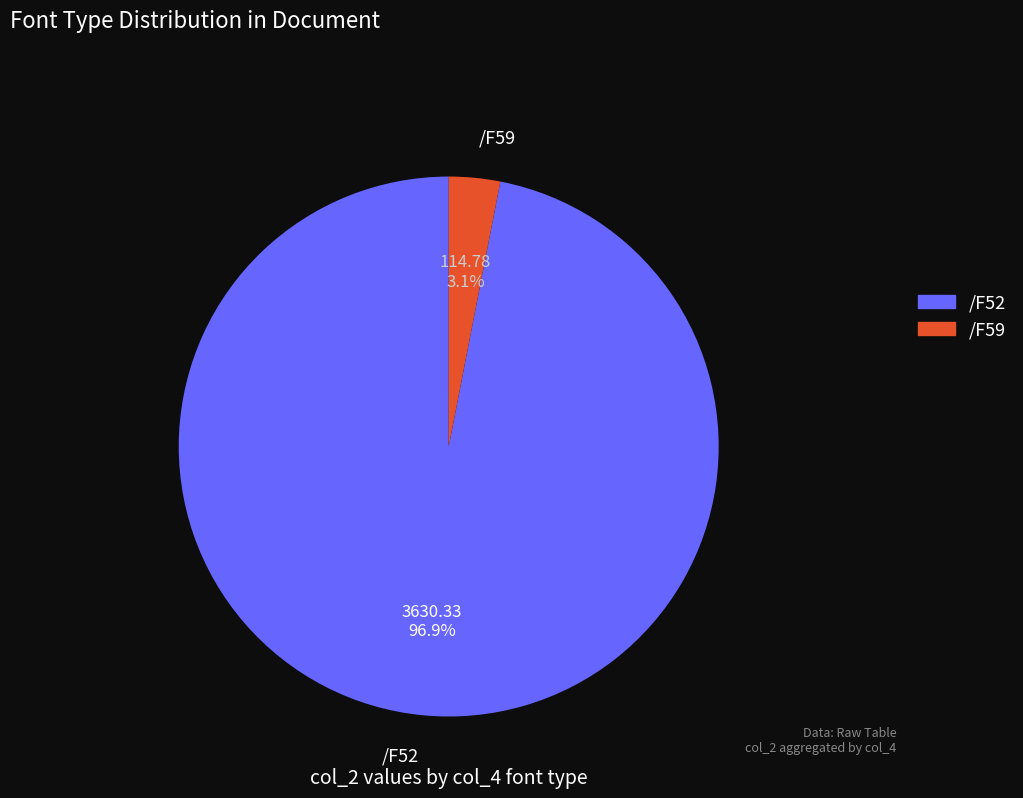

What percentage do /F59 and /F52 together represent?

100.0%